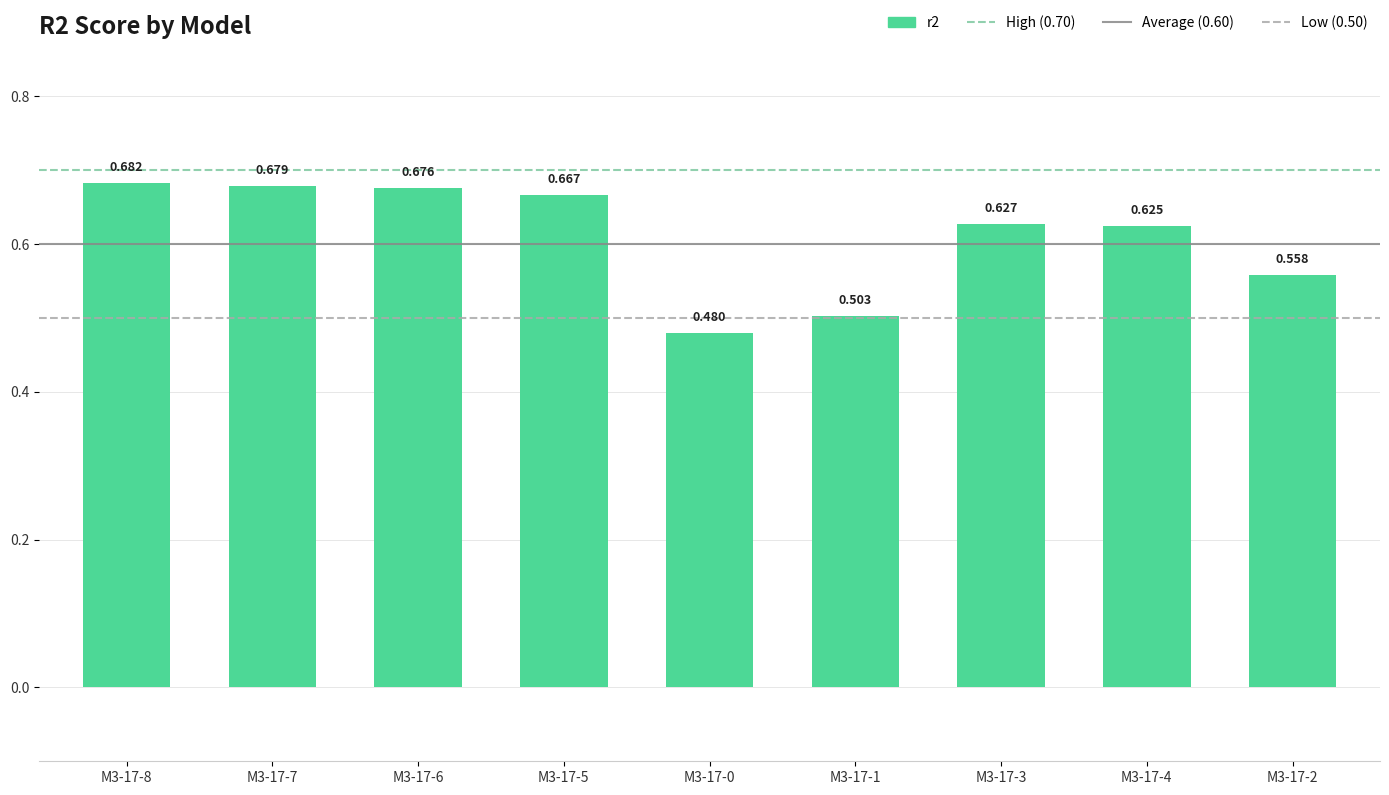

What is the value of the 9th bar from the left?

0.6